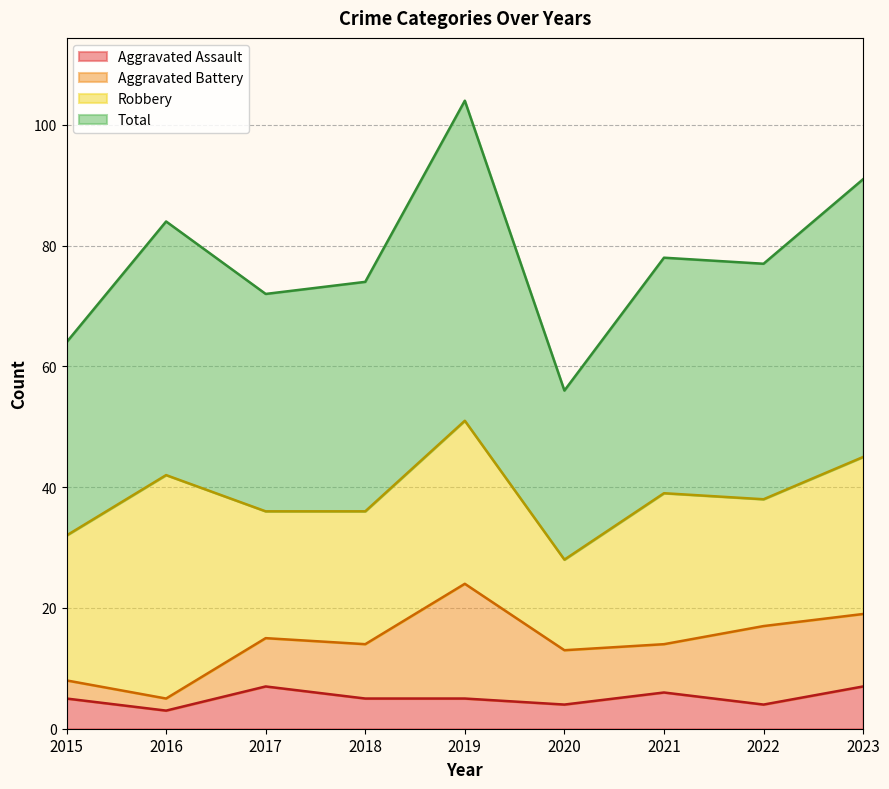

What is the minimum value for Aggravated Assault?

3